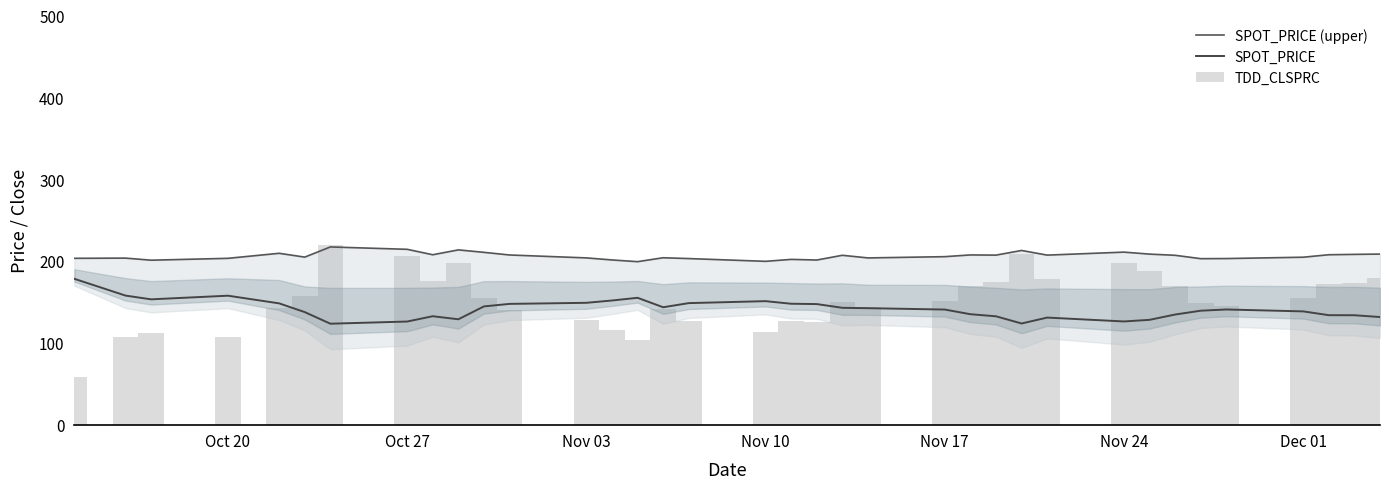

Reading right to left, transcribe all the data shown in this chart.

SPOT_PRICE (upper): 208.4	208.0	207.6	204.6	202.9	202.8	206.9	208.3	210.8	207.1	212.8	207.1	207.3	205.2	203.7	206.9	201.1	201.9	199.5	202.9	203.9	199.1	201.2	203.7	207.3	210.5	213.5	207.6	214.2	217.1	204.7	209.3	203.2	200.9	203.5	203.2
SPOT_PRICE: 131.4	133.6	133.7	138.3	140.7	139.2	134.5	128.0	126.0	130.8	123.5	132.3	134.9	140.6	142.3	142.7	147.3	147.7	150.8	148.4	143.4	154.9	151.6	148.8	147.5	144.4	128.7	132.4	125.9	123.3	137.5	148.1	157.5	153.1	157.6	178.2
TDD_CLSPRC: 179.5	173.6	172.4	154.5	145.2	148.4	168.9	187.4	197.8	178.2	208.2	174.5	169.0	150.8	143.3	149.8	125.6	126.5	113.6	127.0	141.2	103.1	115.7	128.1	139.5	154.2	197.9	175.3	206.0	218.9	156.8	142.8	106.6	111.6	106.9	58.4